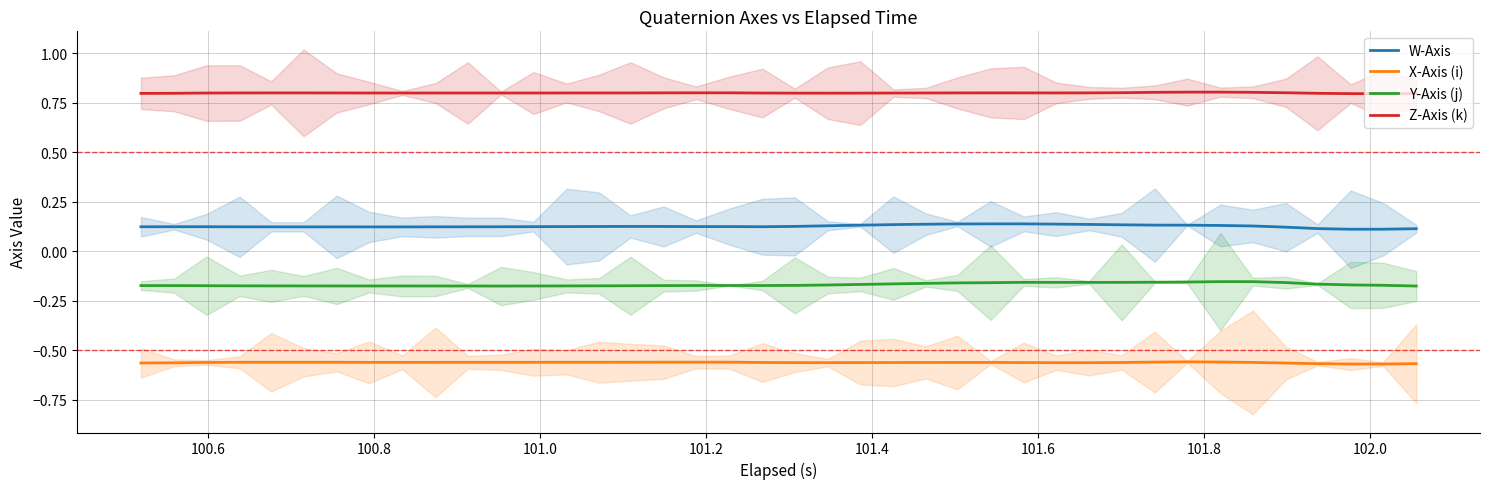

How many lines are shown in the chart?

4